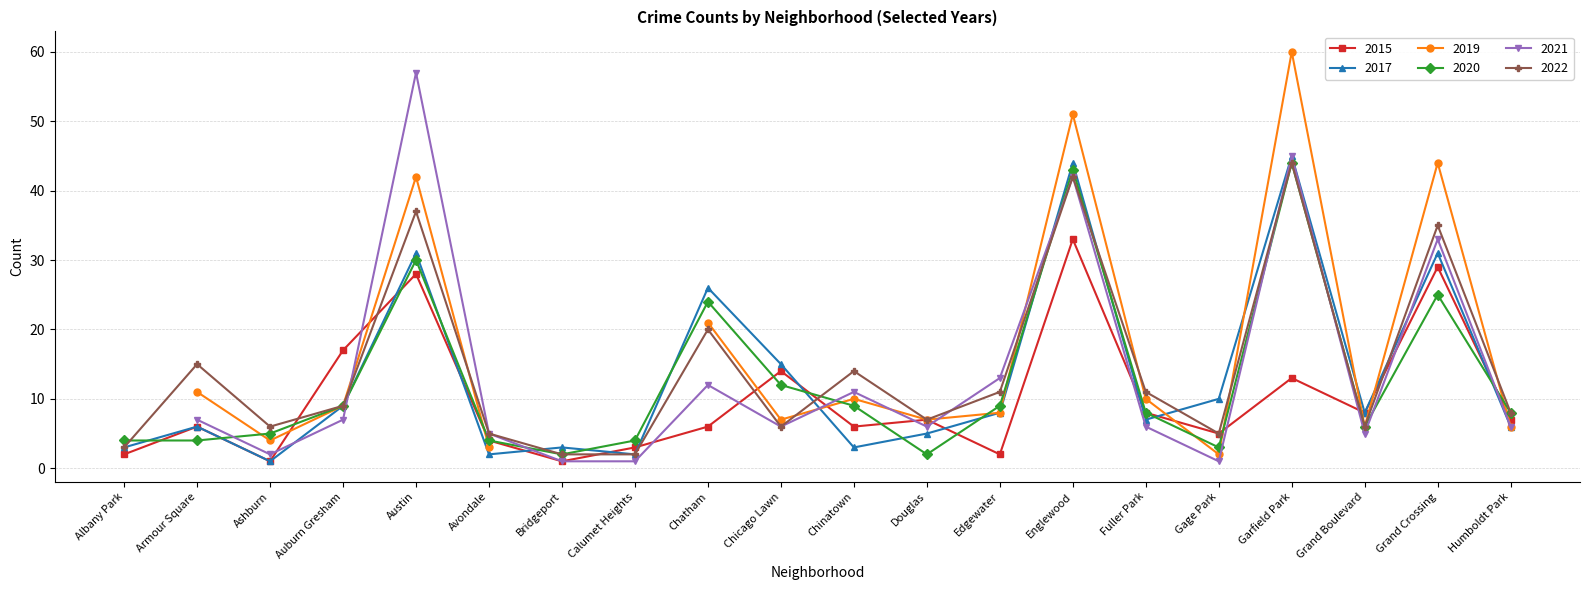

Which series changed the most between Bridgeport and Calumet Heights?

2015